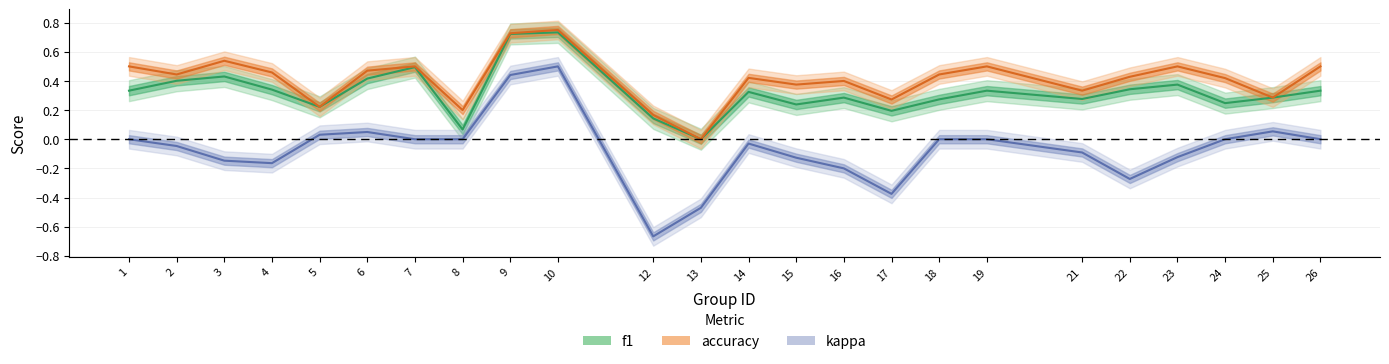

At which category does accuracy reach its first local valley?

2